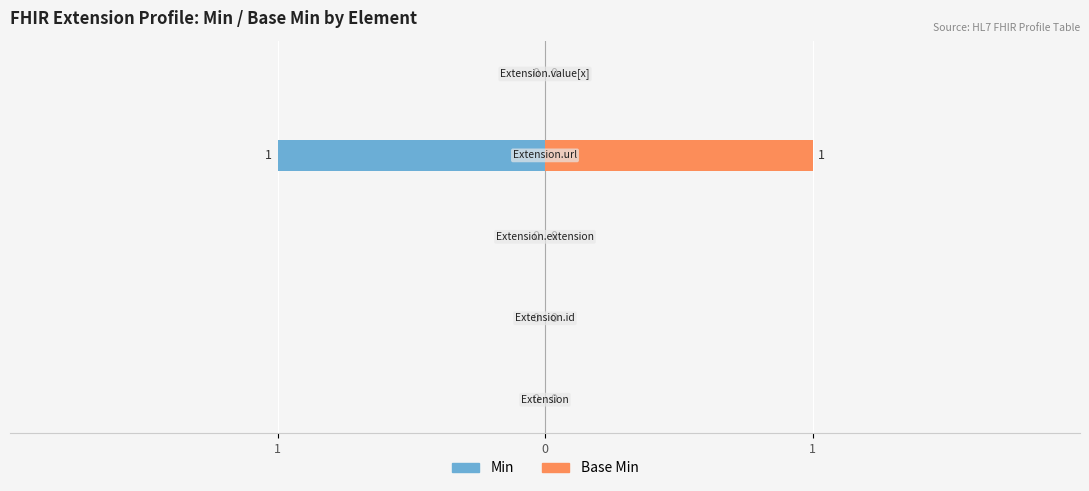

What is the difference between the Min values at 3 and 1?

1